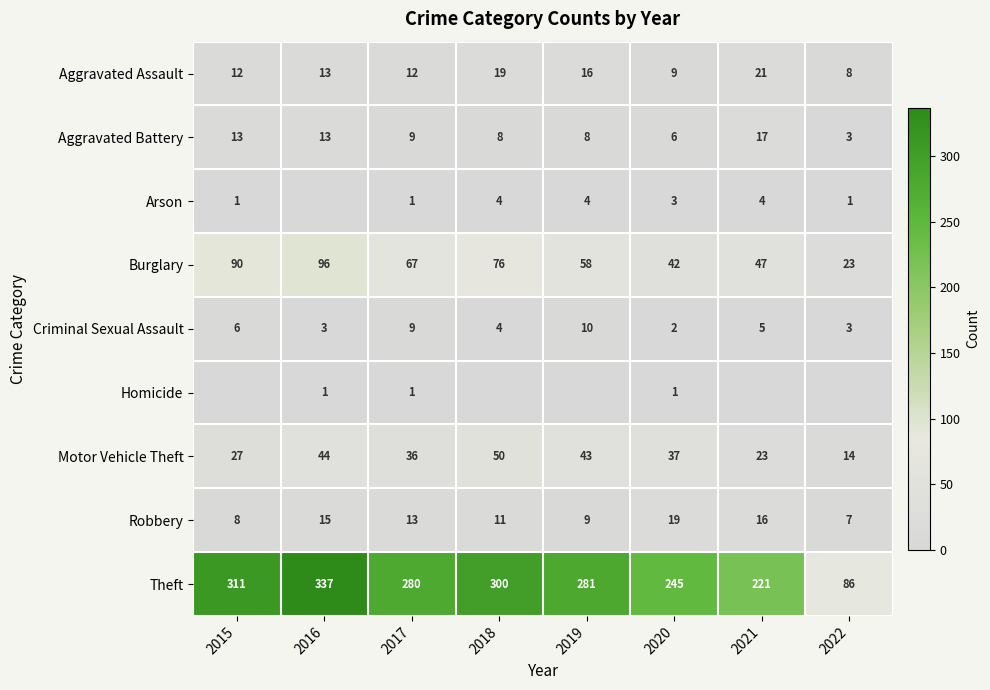

Between 2015 and 2017, which is larger?

2015